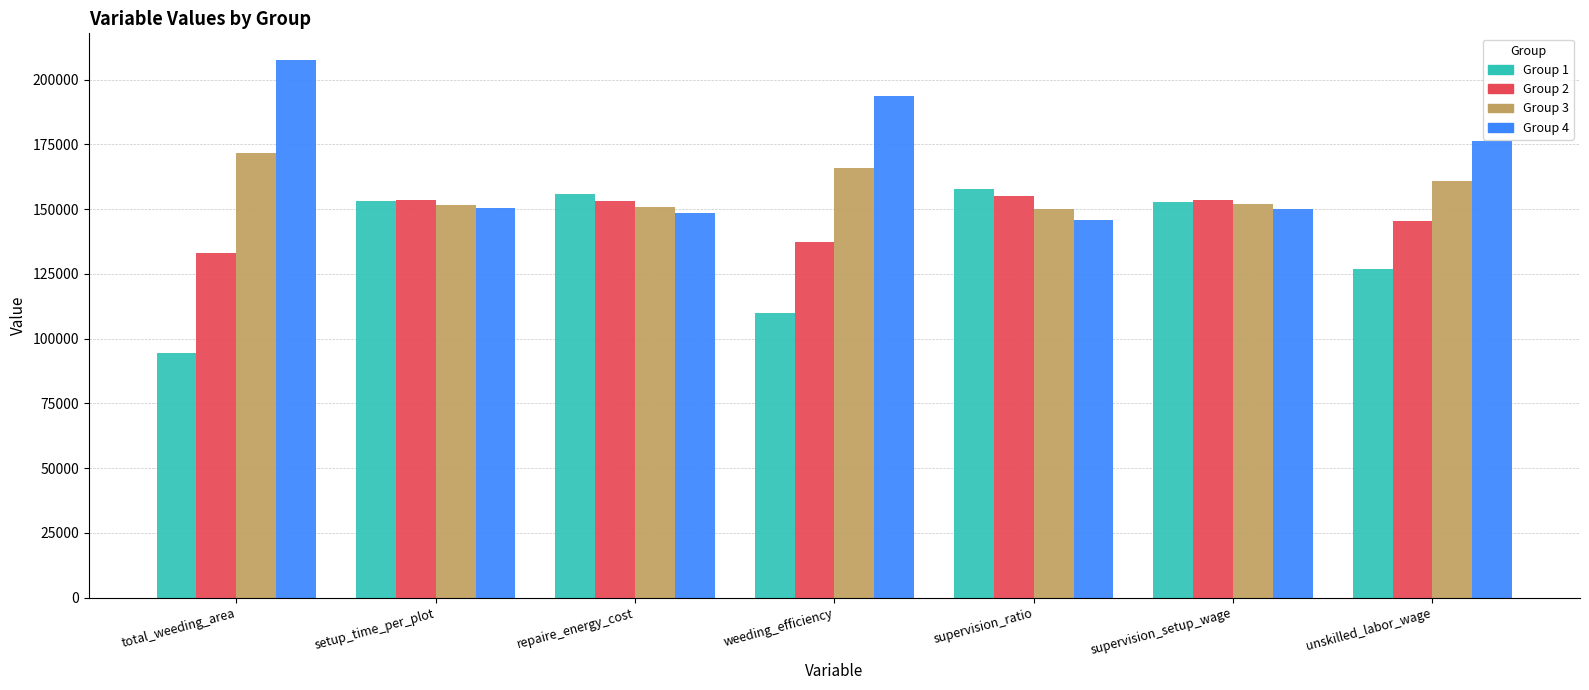

What is the total value across all series at weeding_efficiency?

606946.6